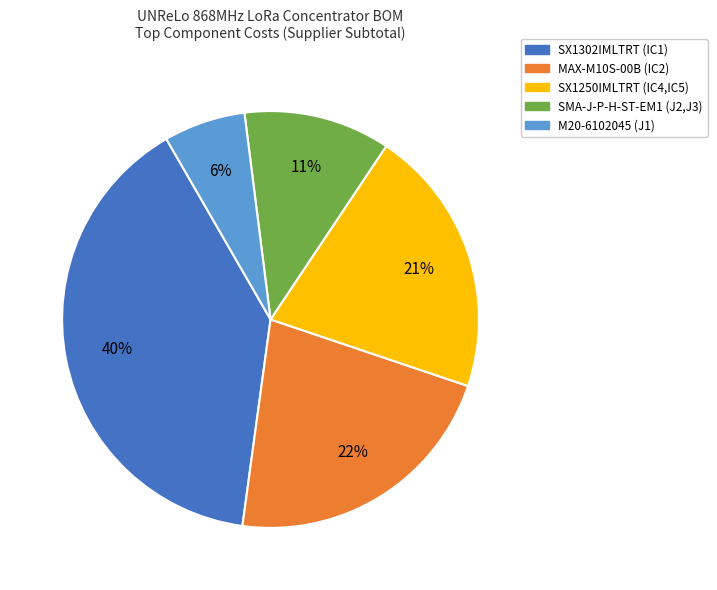

Count the number of slices in the pie.

5